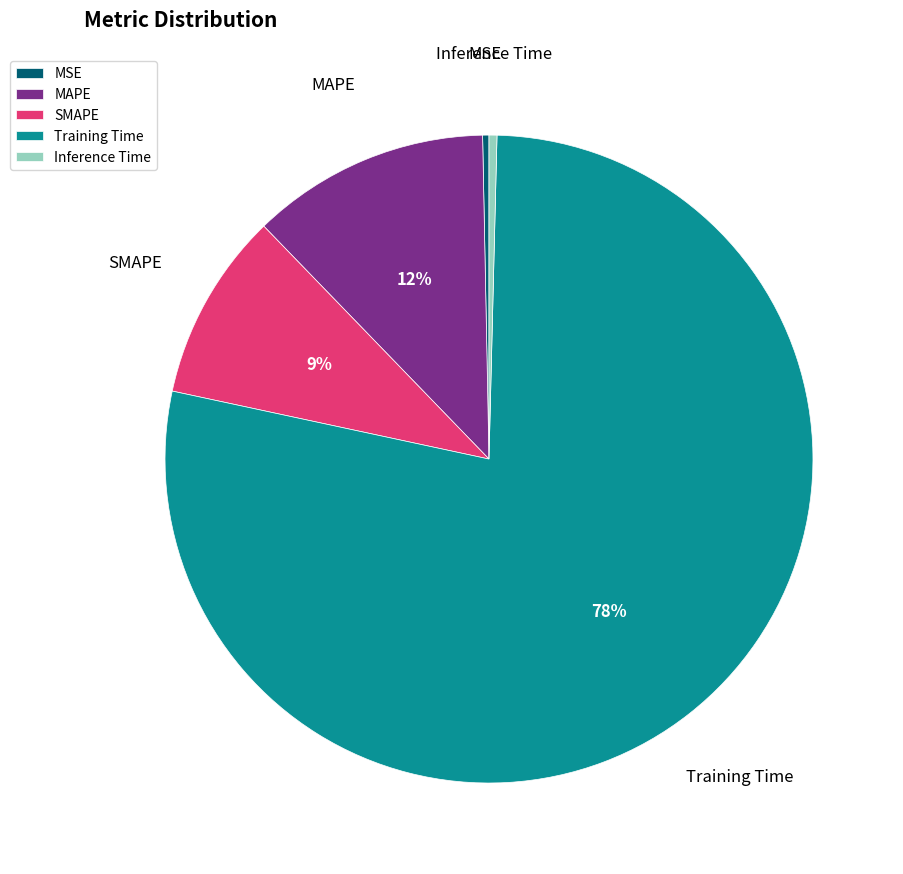

How many slices are in this pie chart?

5